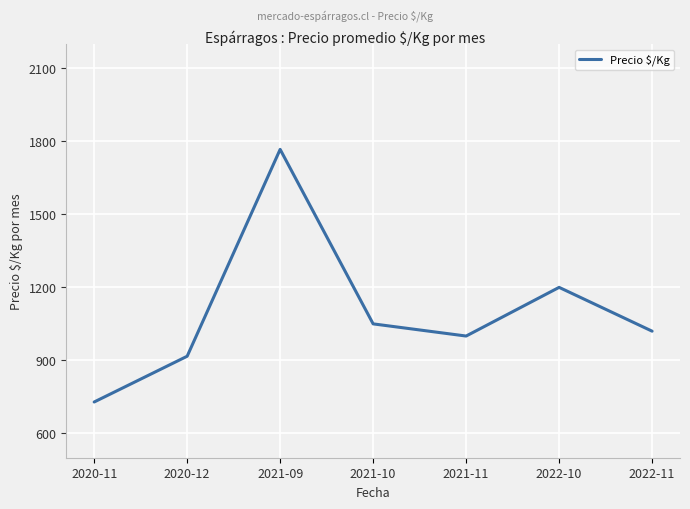

What is the sum of the values at 2020-12 and 2022-10?

2117